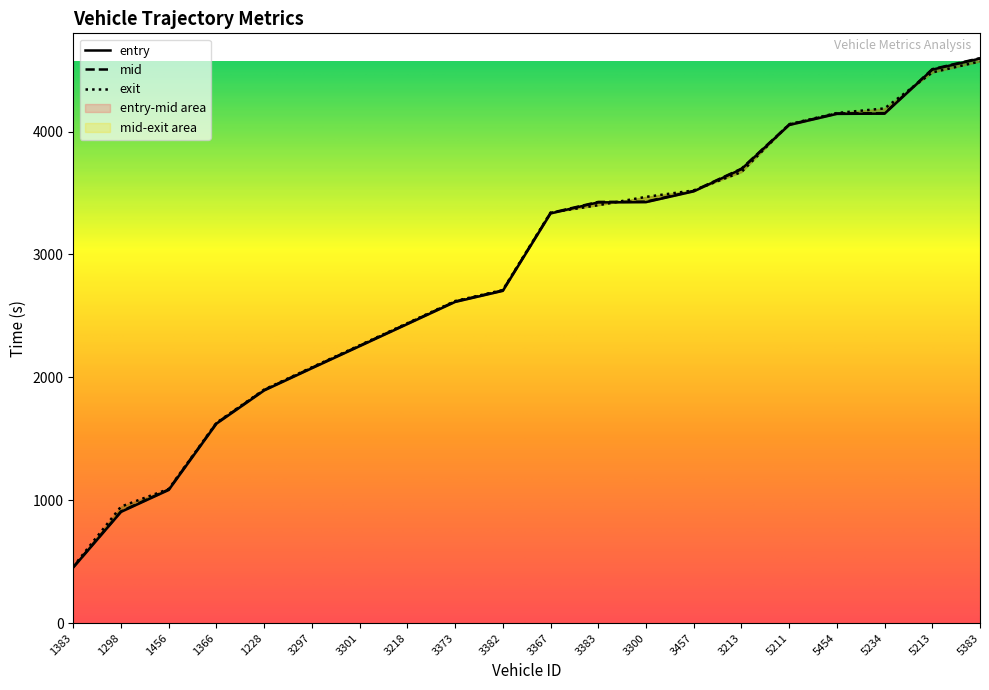

Which series has the largest total across all categories?

exit